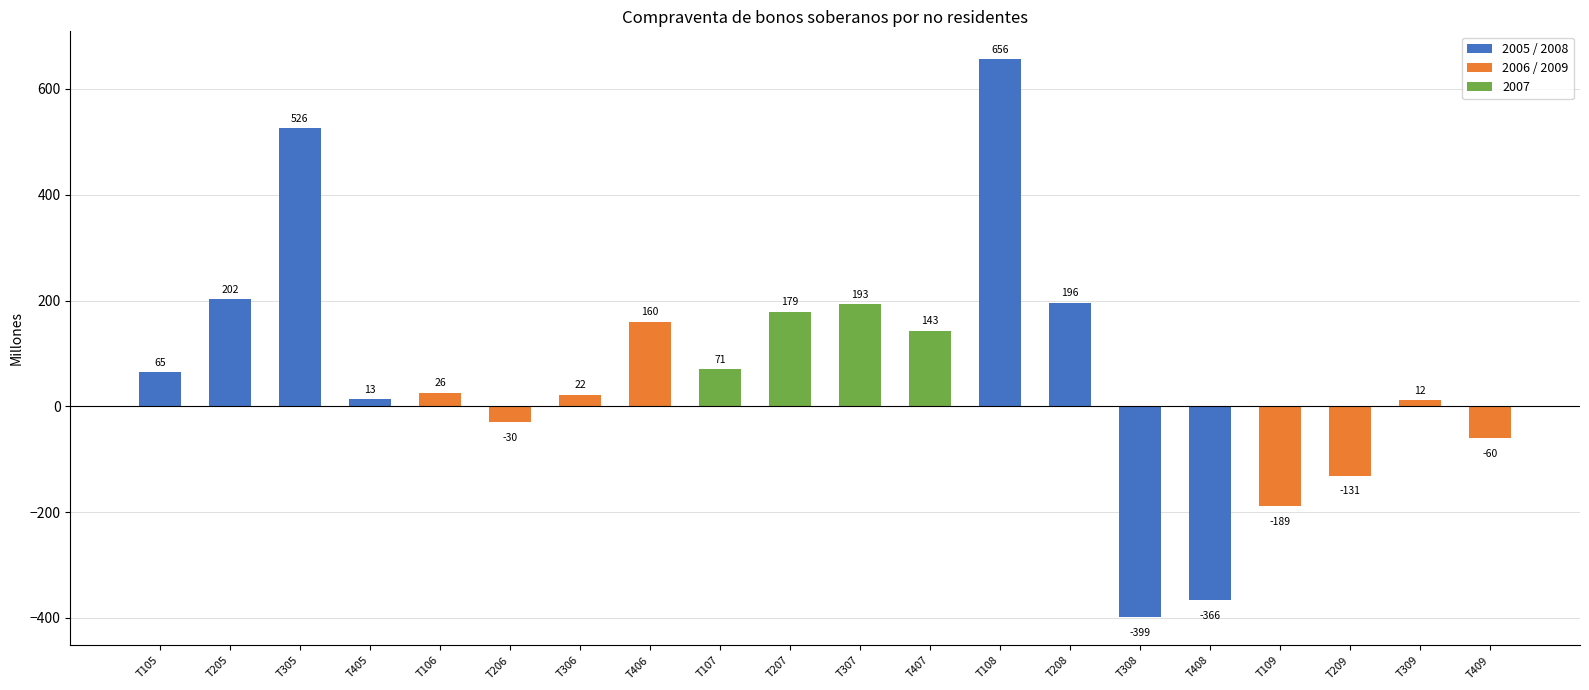

Reading left to right, what are all the values shown in this chart?

T105=65	T205=202	T305=526	T405=13	T106=26	T206=-30	T306=22	T406=160	T107=71	T207=179	T307=193	T407=143	T108=656	T208=196	T308=-399	T408=-366	T109=-189	T209=-131	T309=12	T409=-60